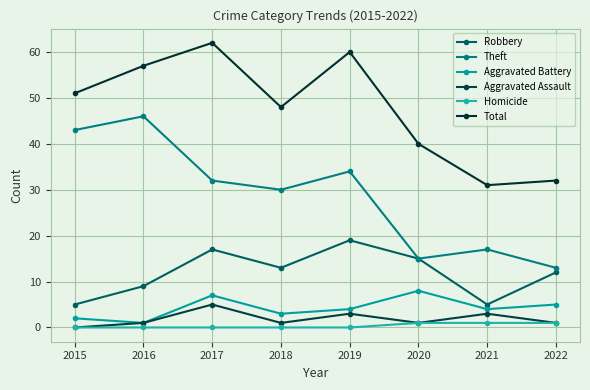

Is it true that Total equals 32 at 2022?

True